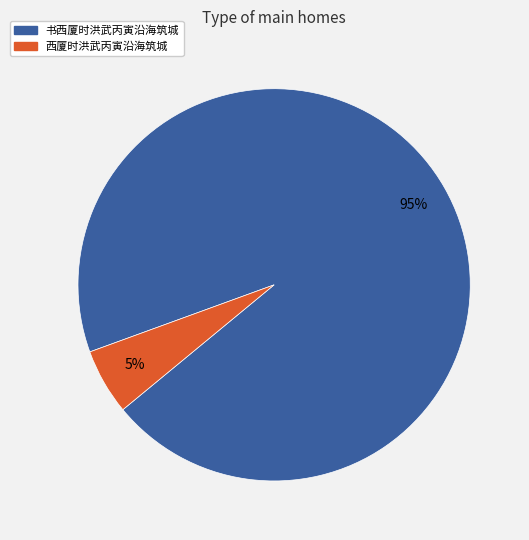

To the nearest percent, what is the average slice percentage?

50%